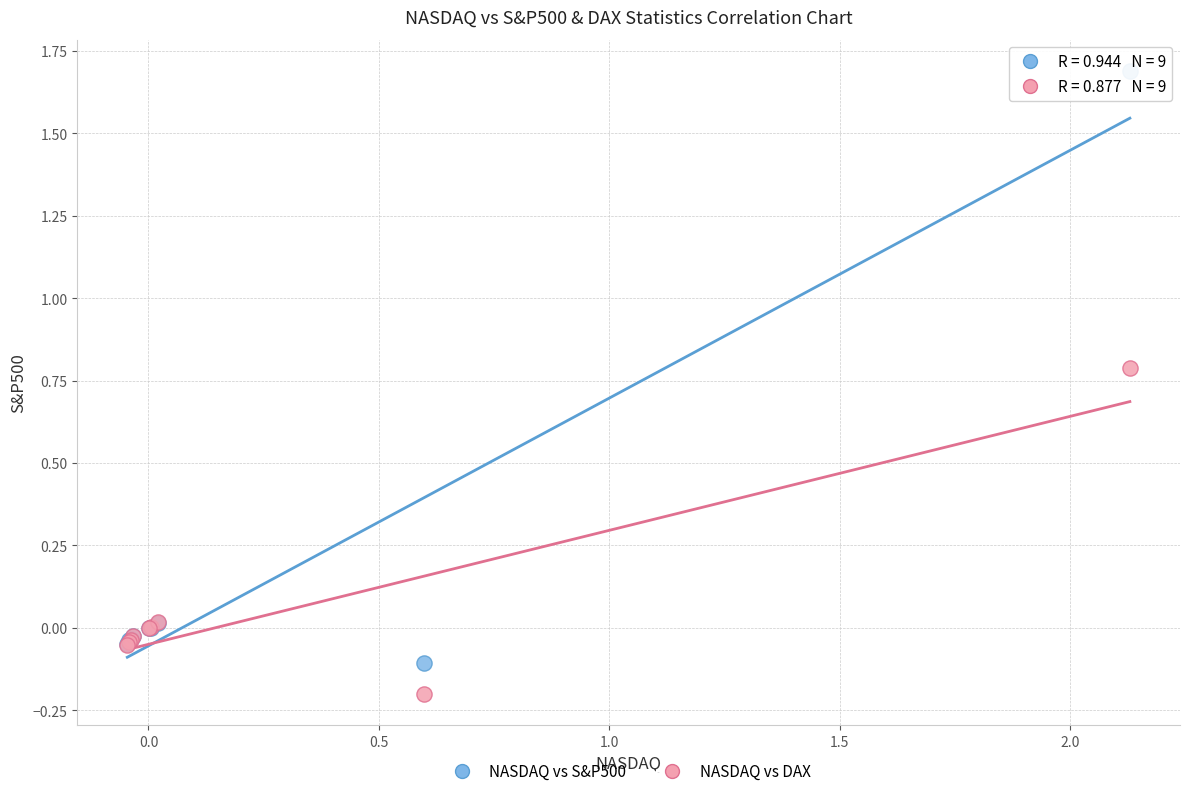

What is the X range (max minus min) for the scatter plot?

2.2